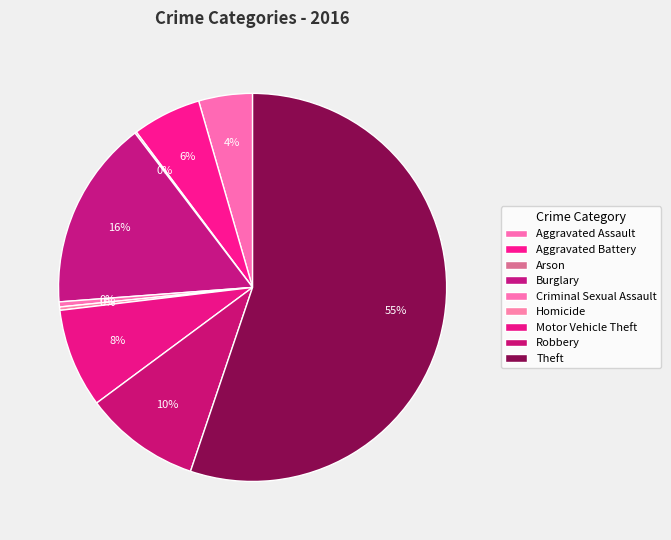

What is the majority slice?

Theft